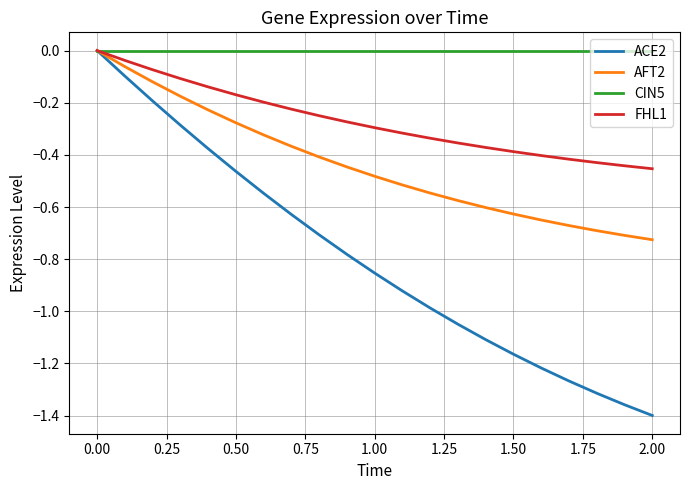

How many series are shown in this chart?

4